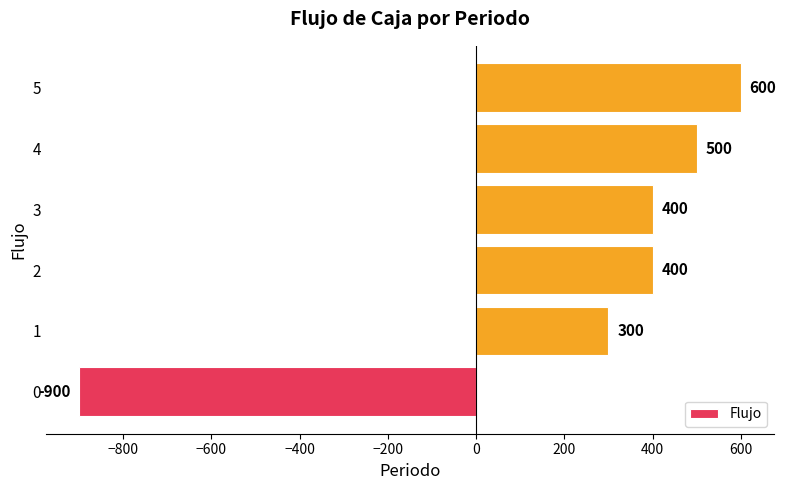

What is the minimum value shown in the chart?

-900